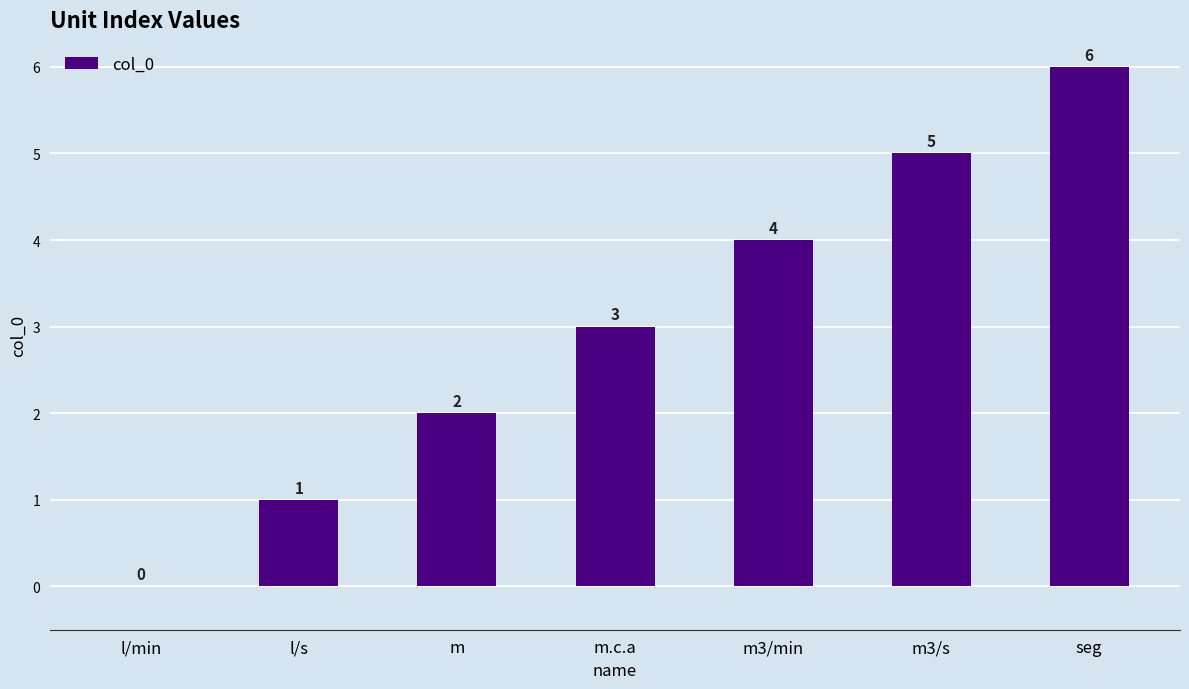

The chart shows a value of 1 at m. True or false?

False